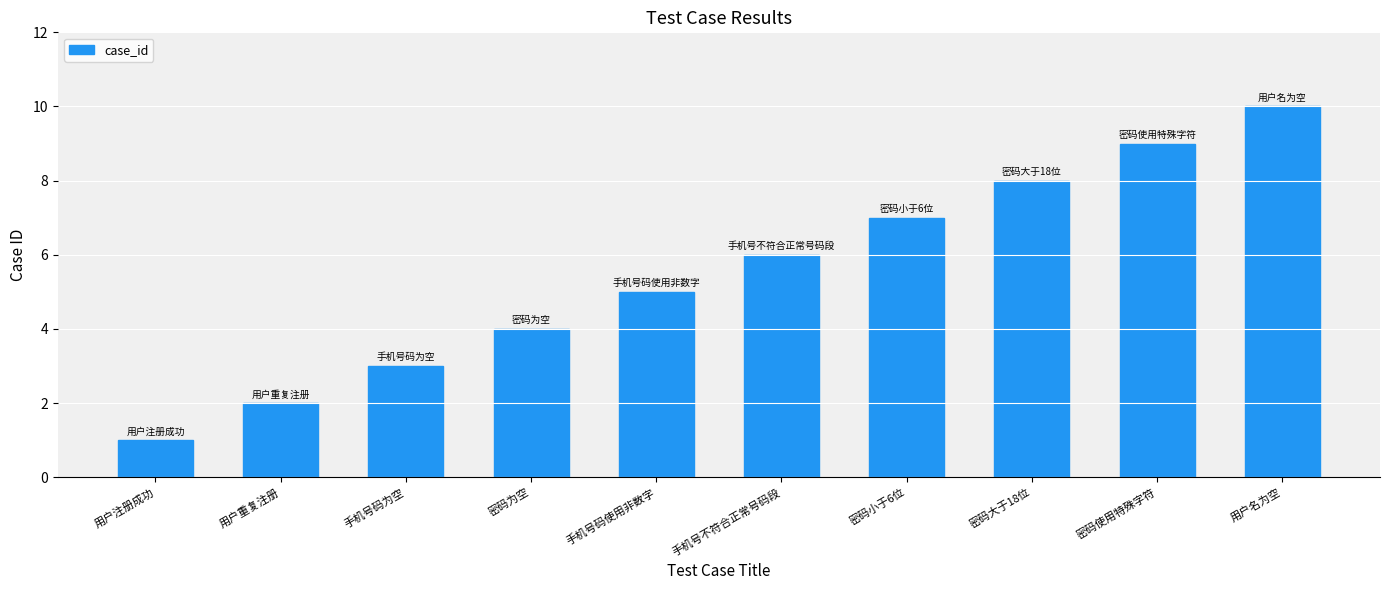

The chart shows a value of 3 at 手机号码为空. True or false?

True